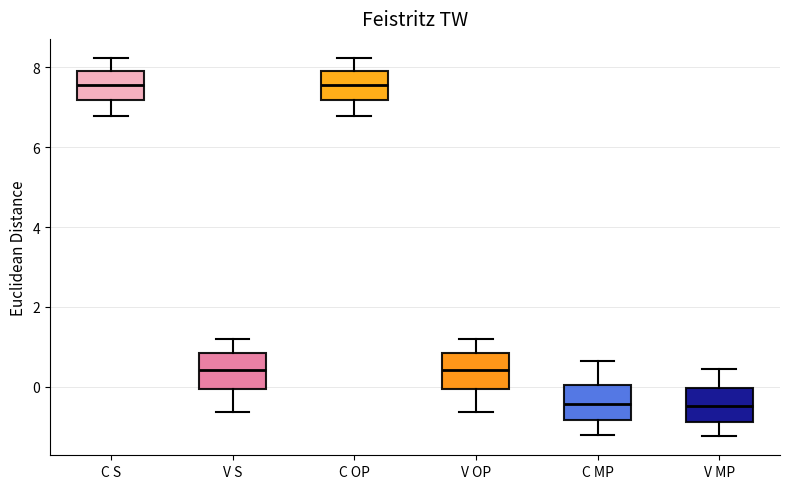

Where is the upper edge of the box for C OP on the y-axis? The values are not printed on the chart, so give them approximately, as read against the axis.

8.0